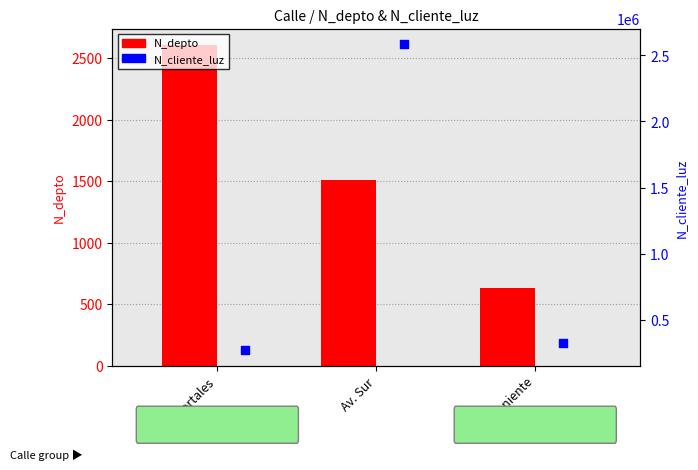

At which category is the sum across all series the highest?

Av. Sur